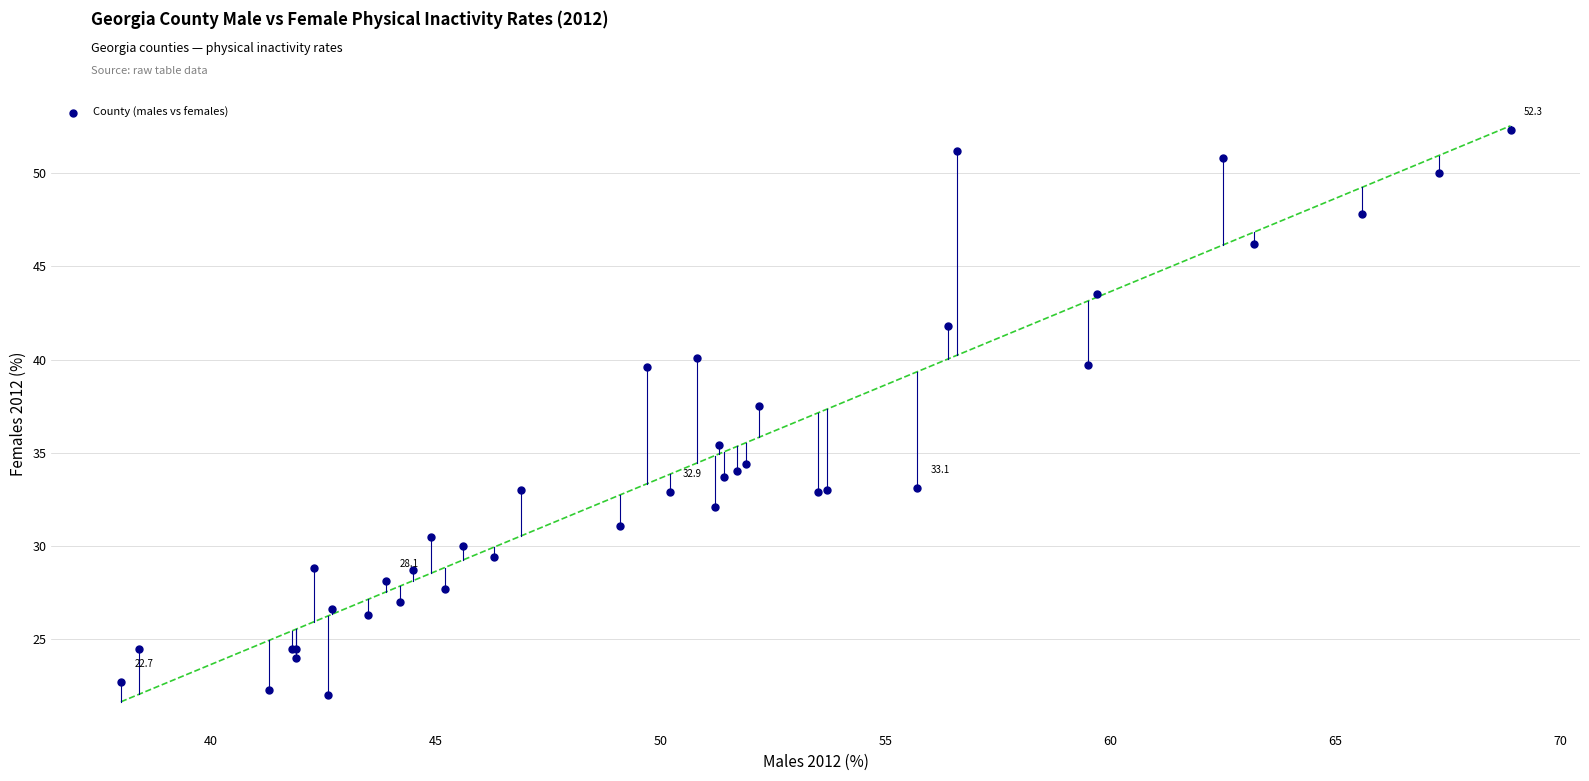

What Y value in the scatter plot is closest to 37?

37.5